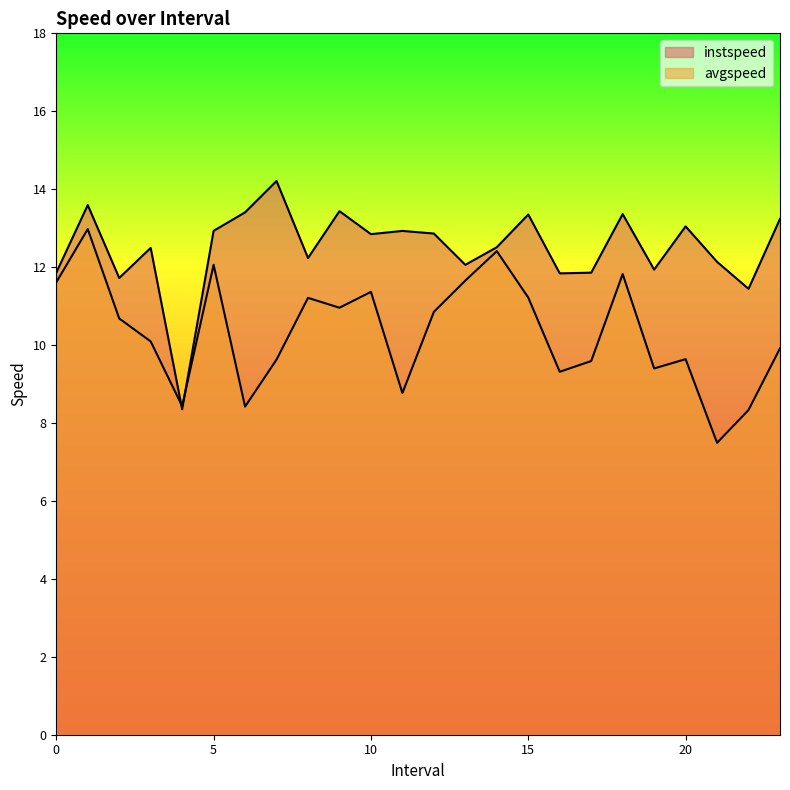

What is the difference between the instspeed values at 15.0 and 7.0?

0.9